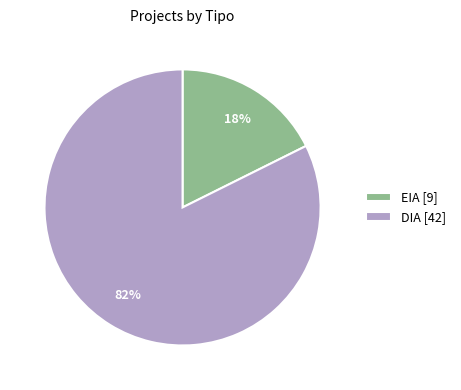

To the nearest percent, what portion does DIA represent?

82%